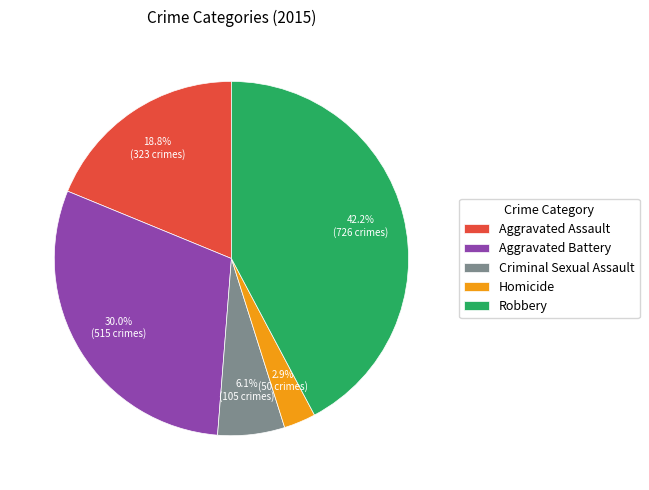

How many segments does this pie chart have?

5